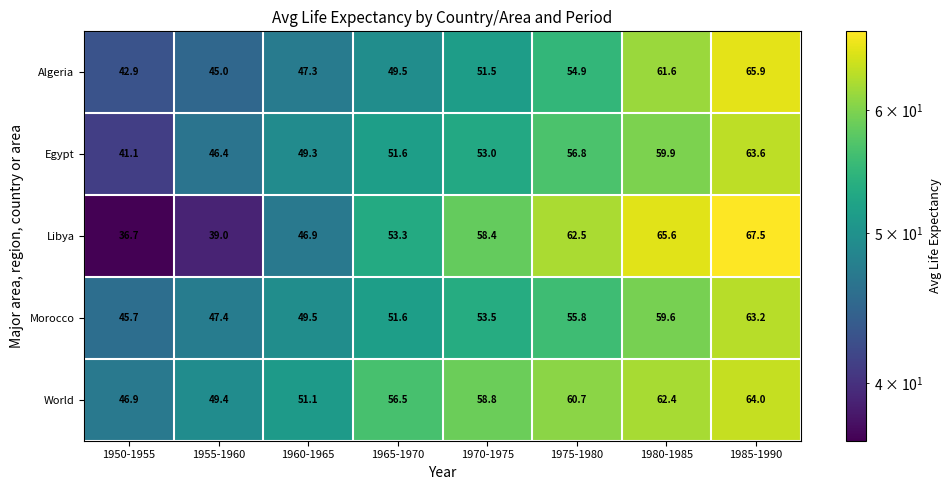

What is the sum of the Morocco values at 1955-1960 and 1975-1980?

103.2